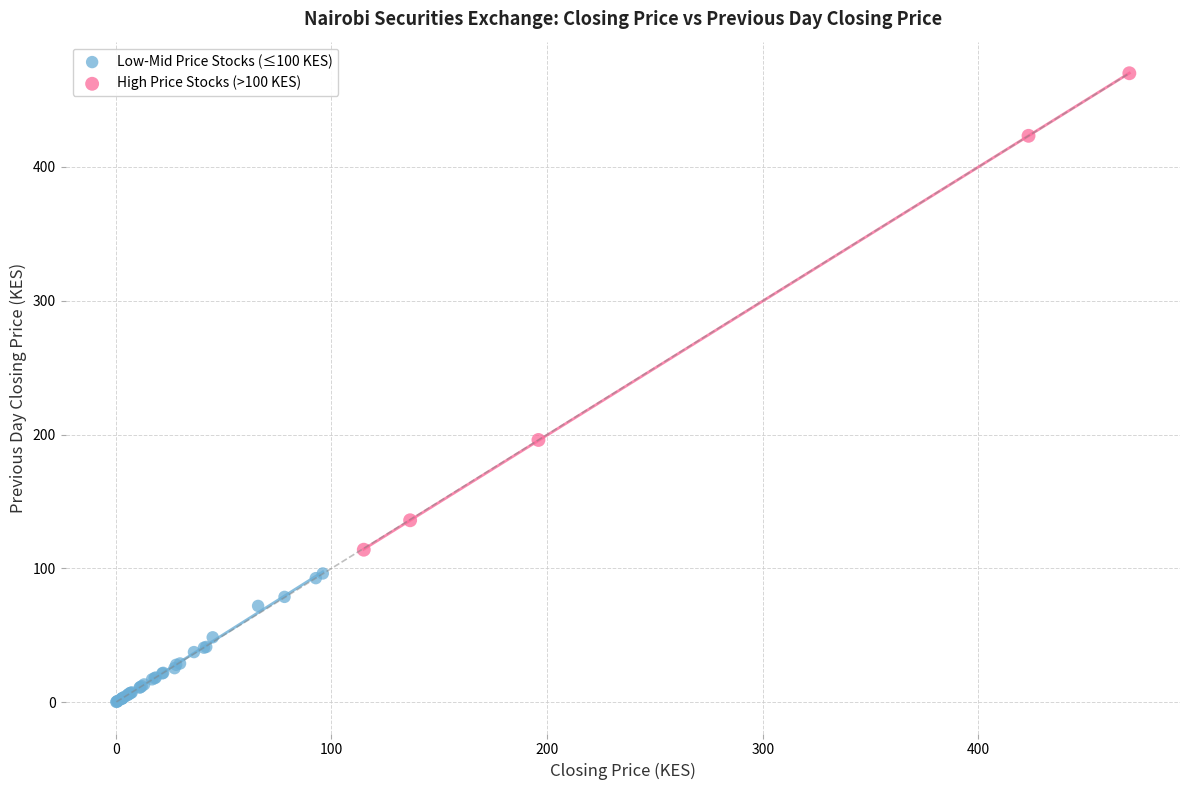

What are all the series names shown in the legend?

Low-Mid Price Stocks (≤100 KES), High Price Stocks (>100 KES)